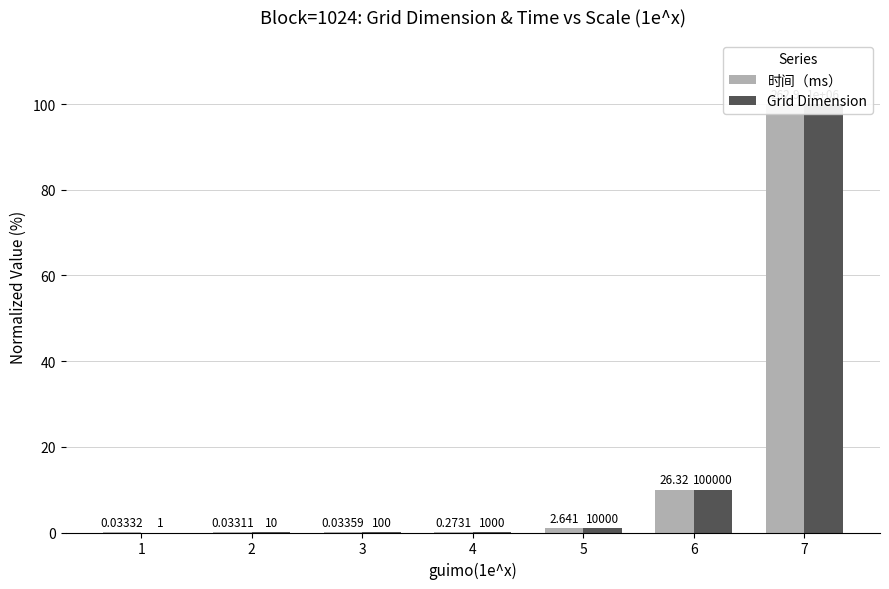

What is the total value across all series at 4?

0.2